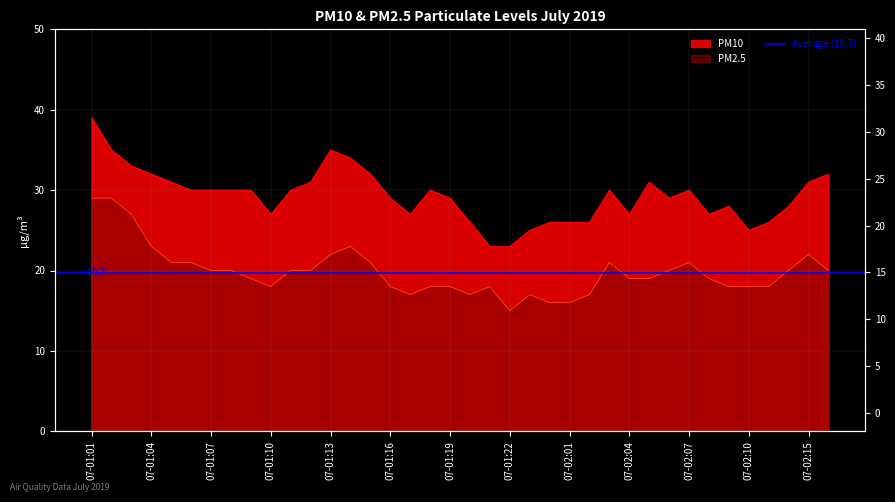

Is it true that PM2.5 equals 21 at 07-01:15?

True